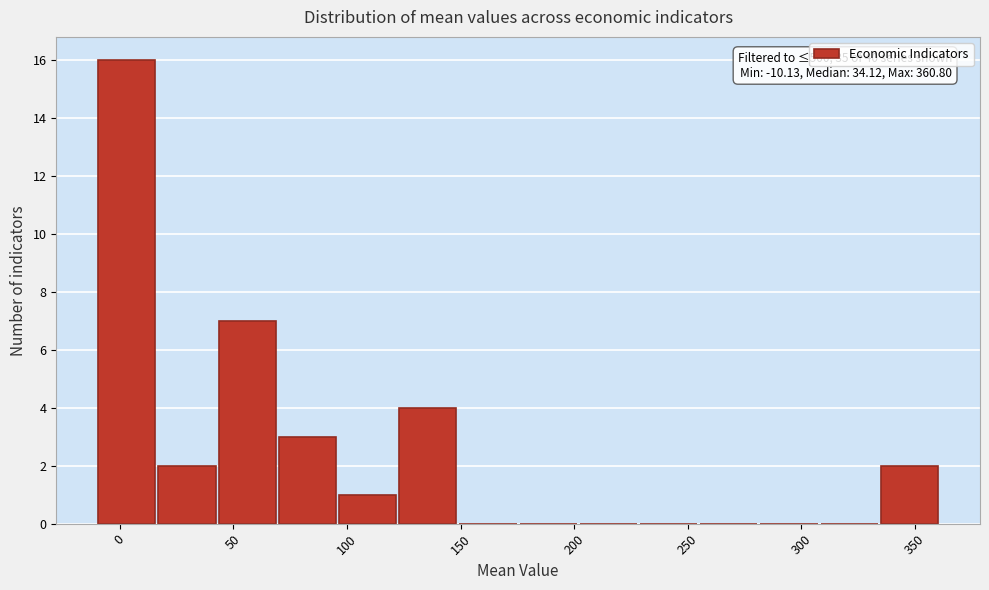

Which range on the x-axis has the tallest bar?

-10 to 15